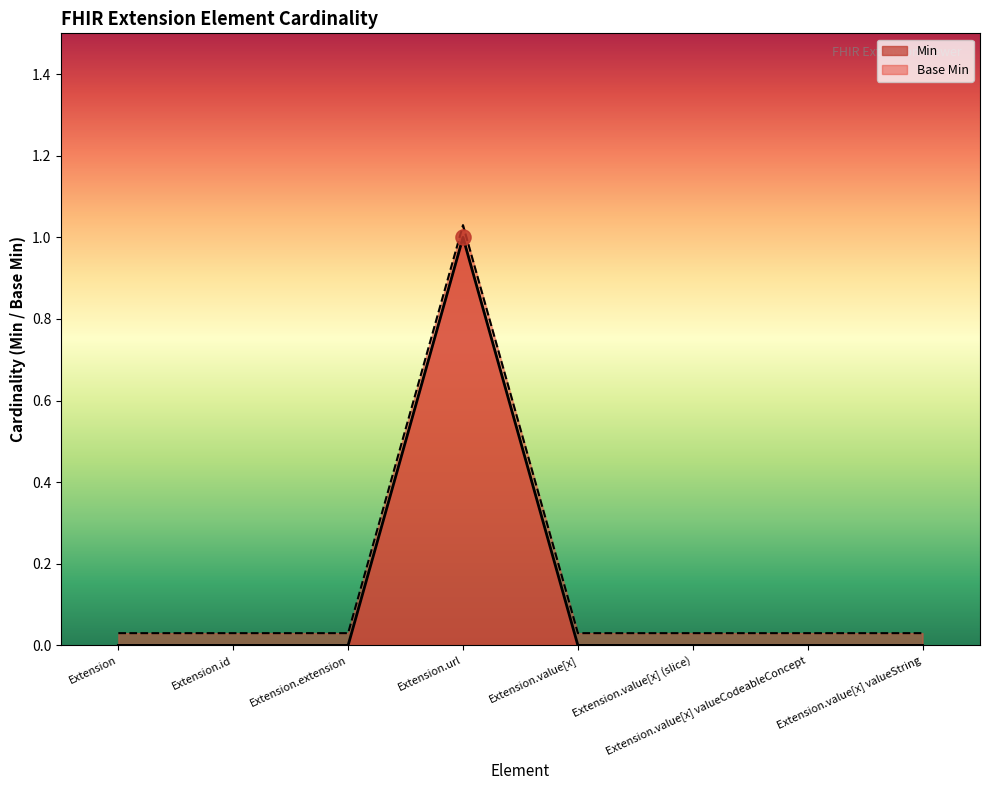

At which category is the sum across all series the highest?

Extension.url